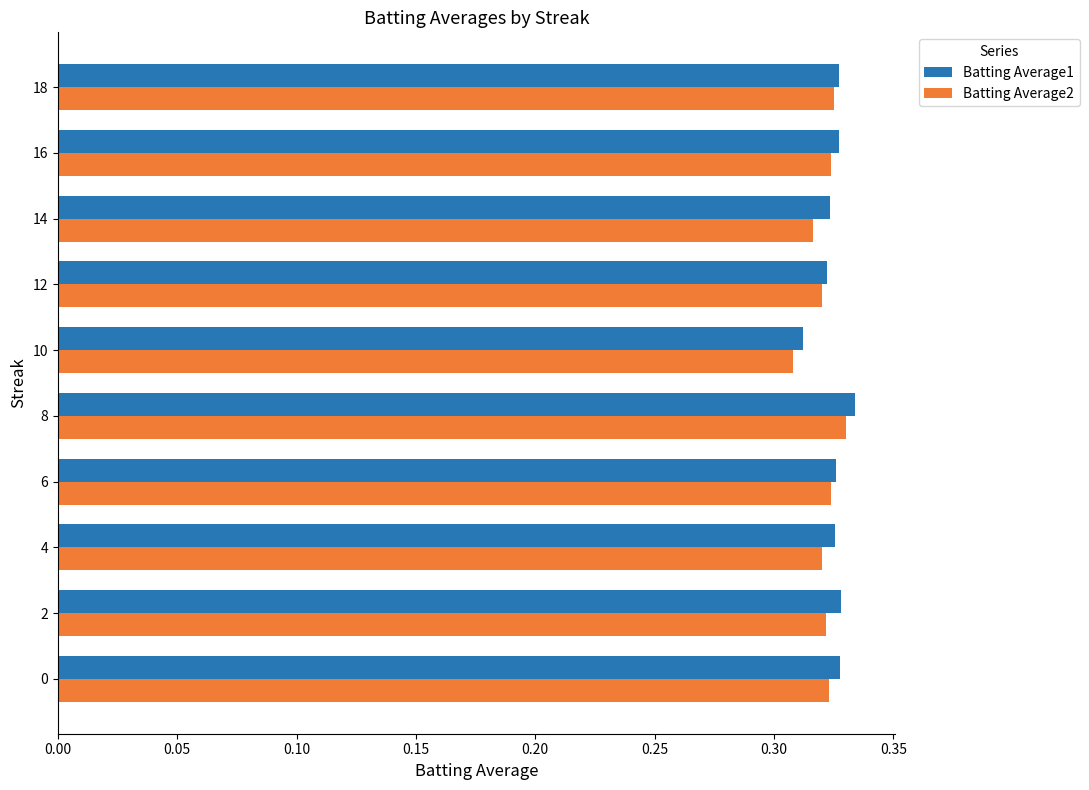

At which category does the chart reach its minimum across all series?

10